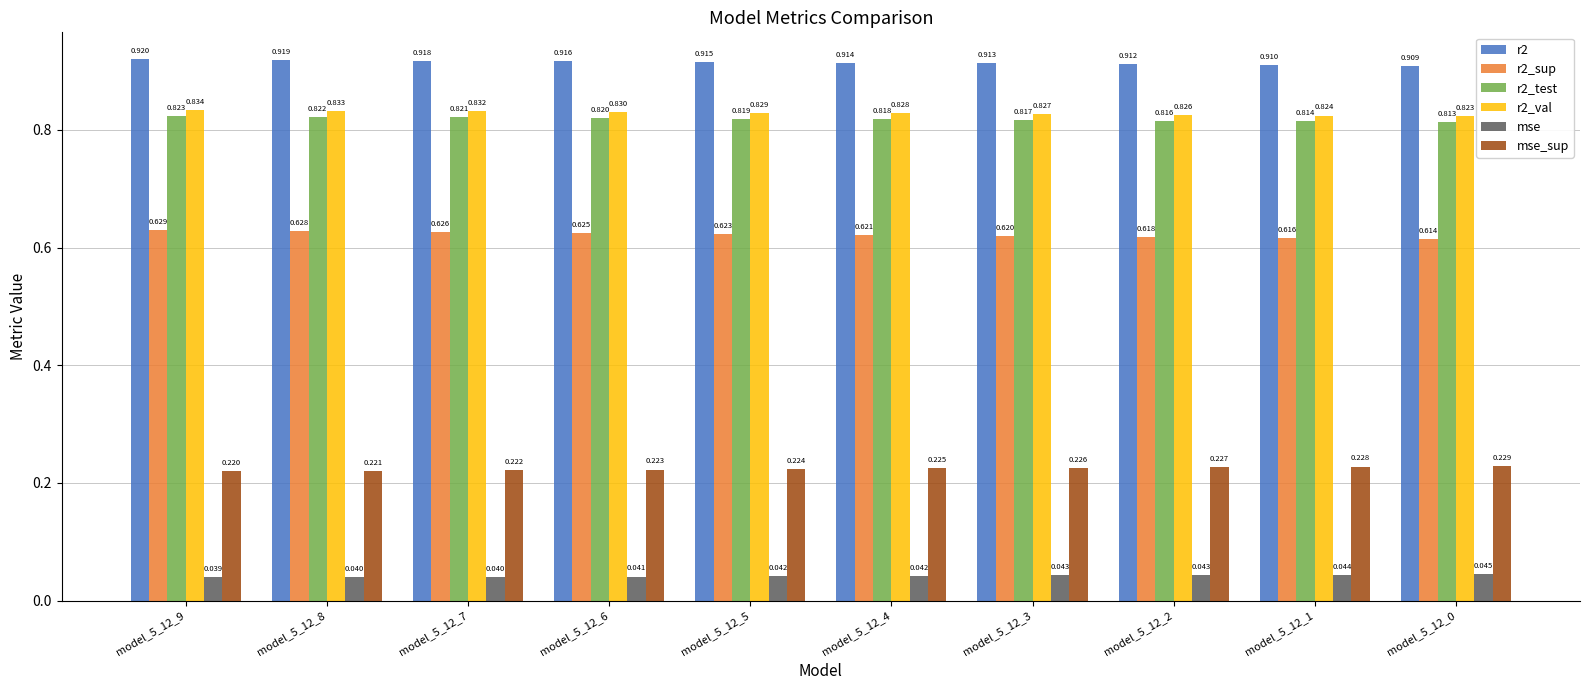

True or false: r2 has a value of 1.5 at model_5_12_2.

False